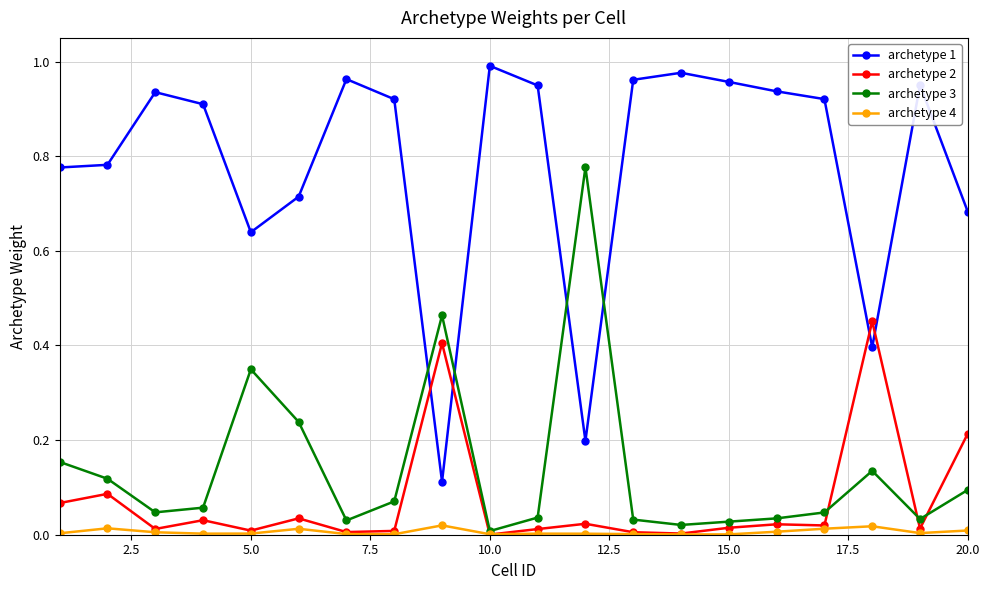

List the series in order of their peak value, lowest first.

archetype 4, archetype 2, archetype 3, archetype 1